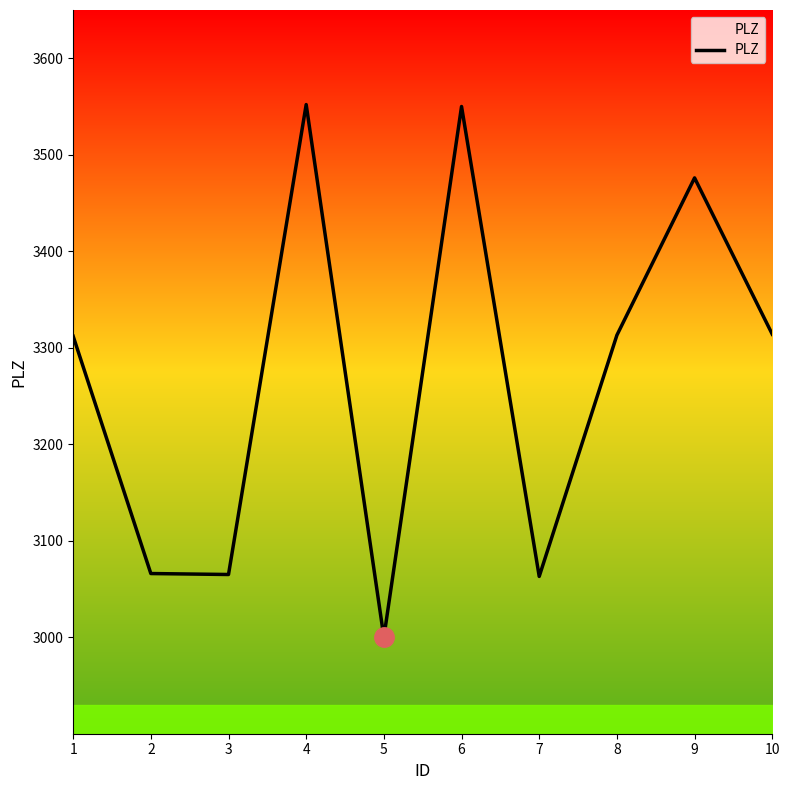

Where does the data first go above 3313?

4